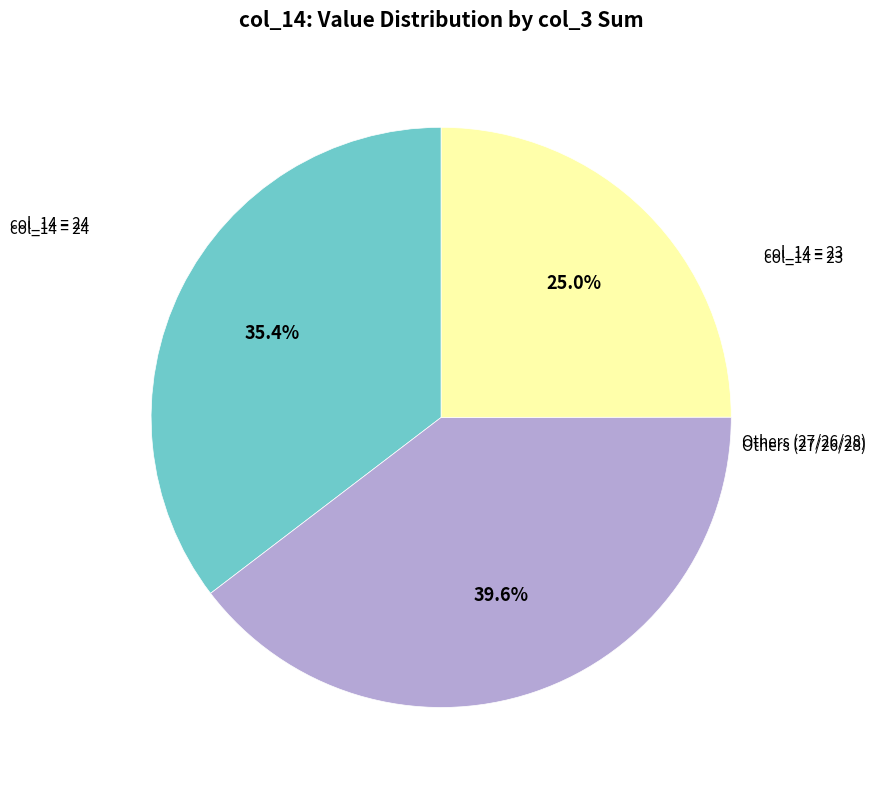

To the nearest percent, what is the difference between the largest and smallest slice percentages?

15%